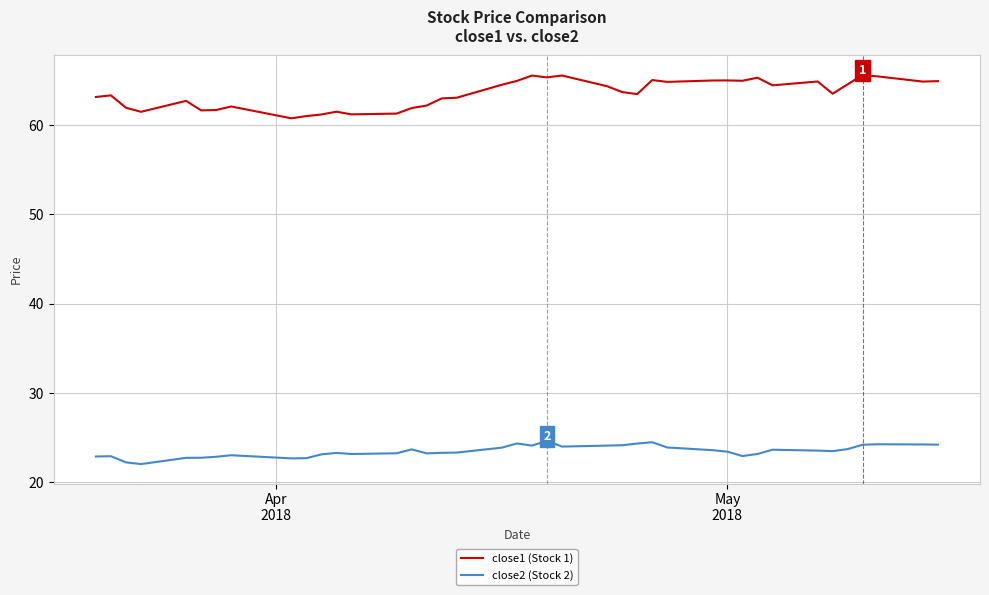

What is the lowest value of the close2 (Stock 2) series?

22.0